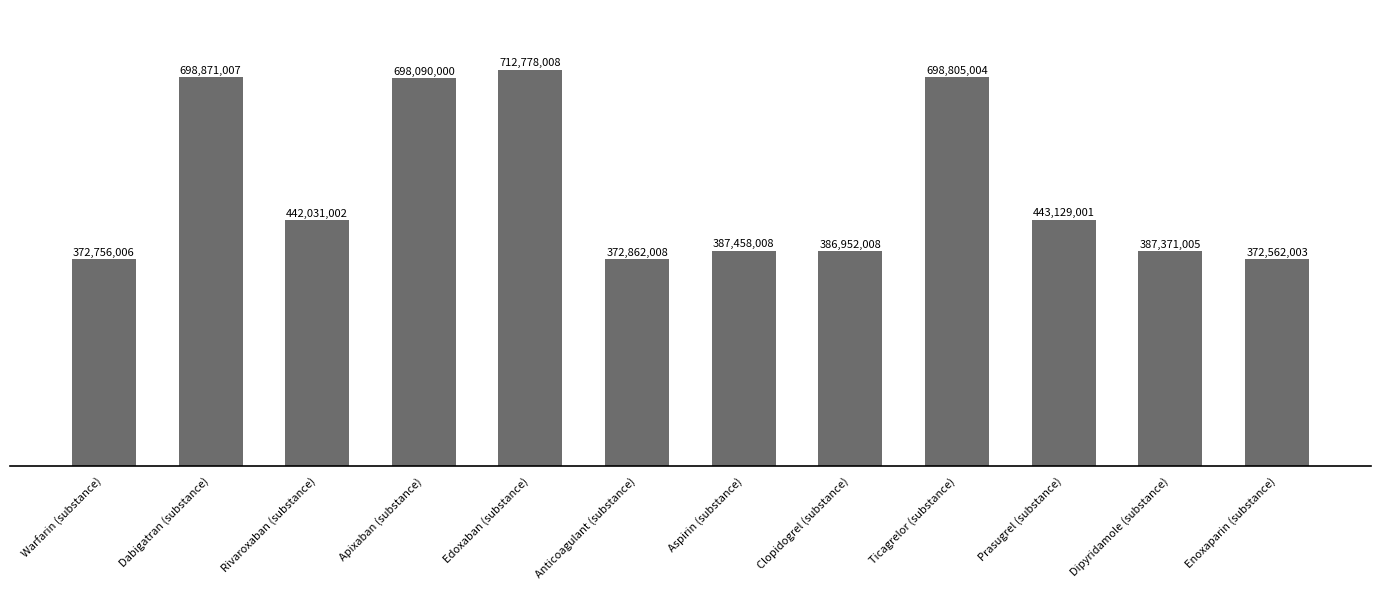

At which category does the chart reach its peak across all series?

Edoxaban (substance)